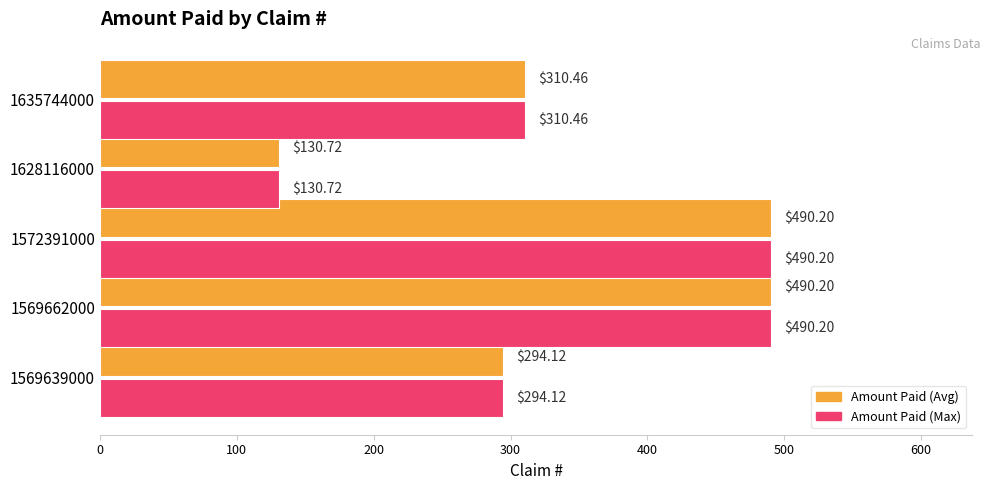

What is the total value across all series at 1569639000?

588.2